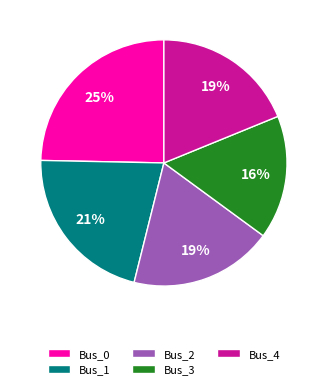

What percentage is the Bus_3 slice, to the nearest percent?

16%